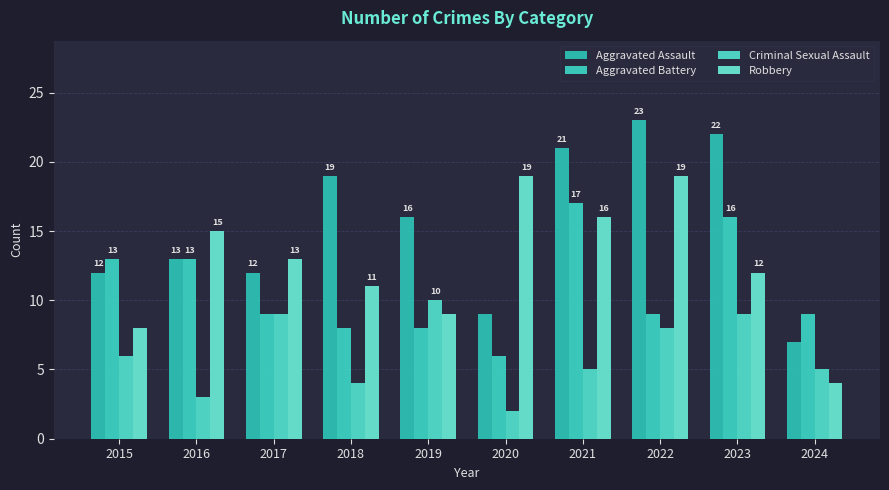

What are all the series names shown in the legend?

Aggravated Assault, Aggravated Battery, Criminal Sexual Assault, Robbery